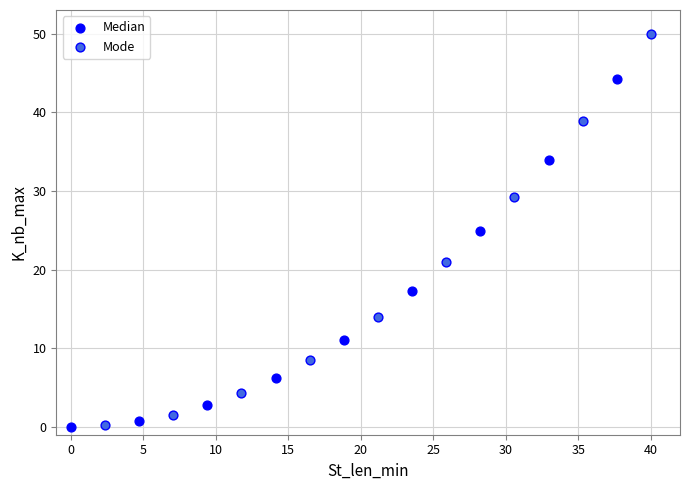

Which series has the widest spread of Y values?

Mode